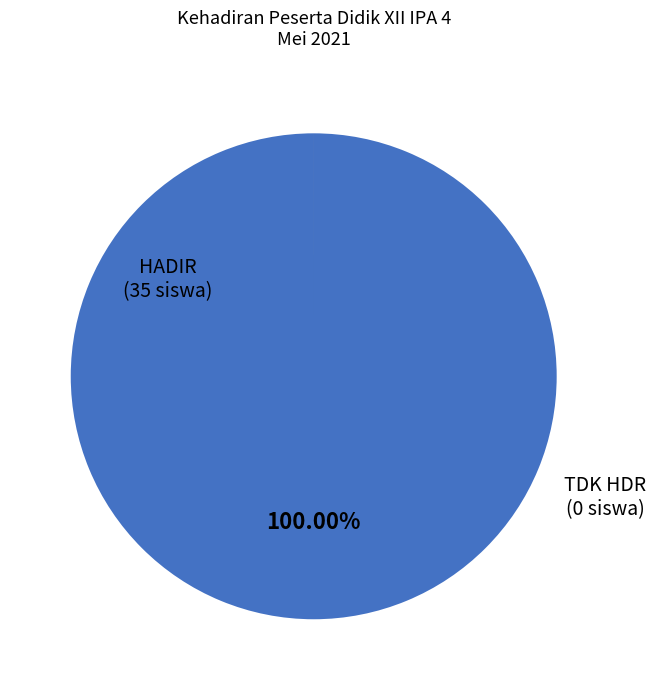

Which slice represents more than half of the pie?

HADIR